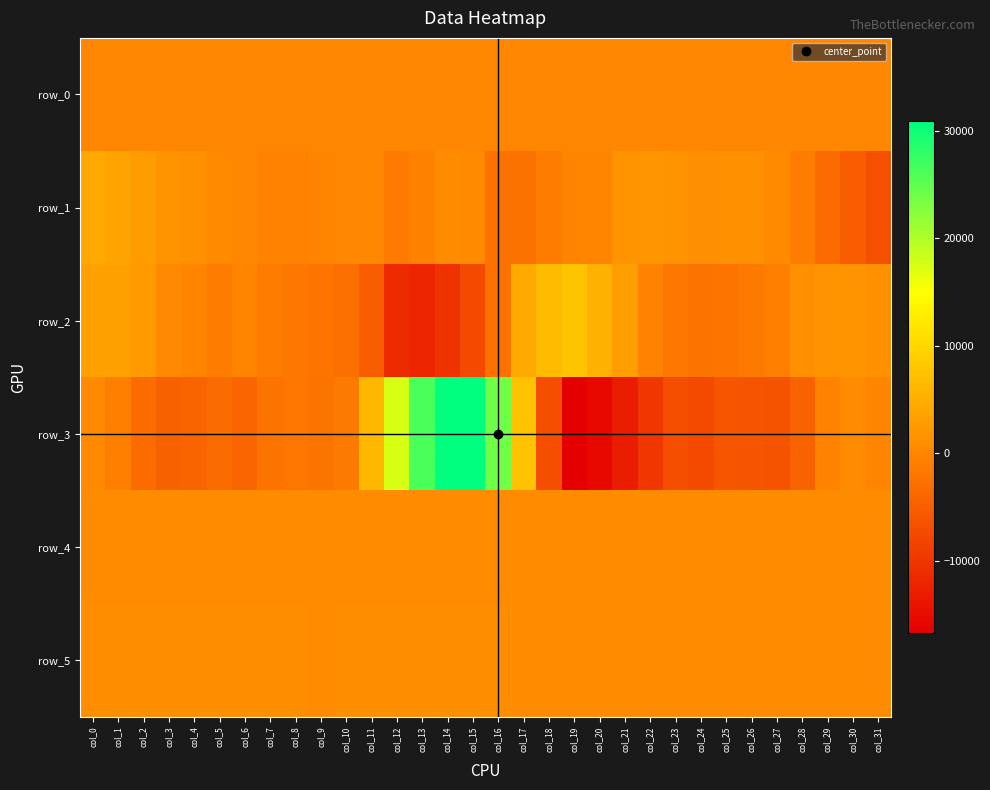

The value of row_5 at col_26 is 1218.7. True or false?

False